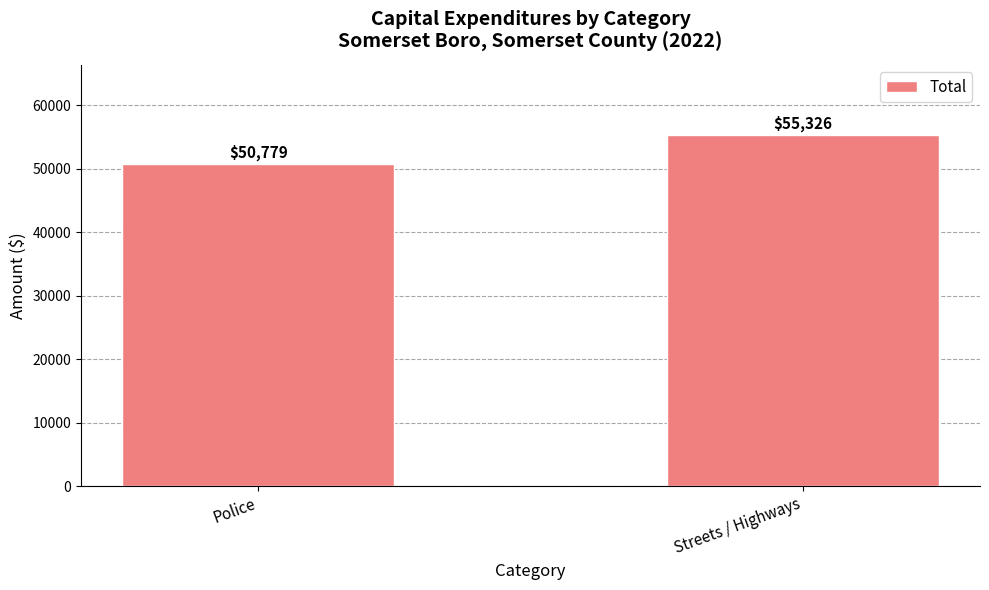

What is the value of the 2nd bar from the left?

55326